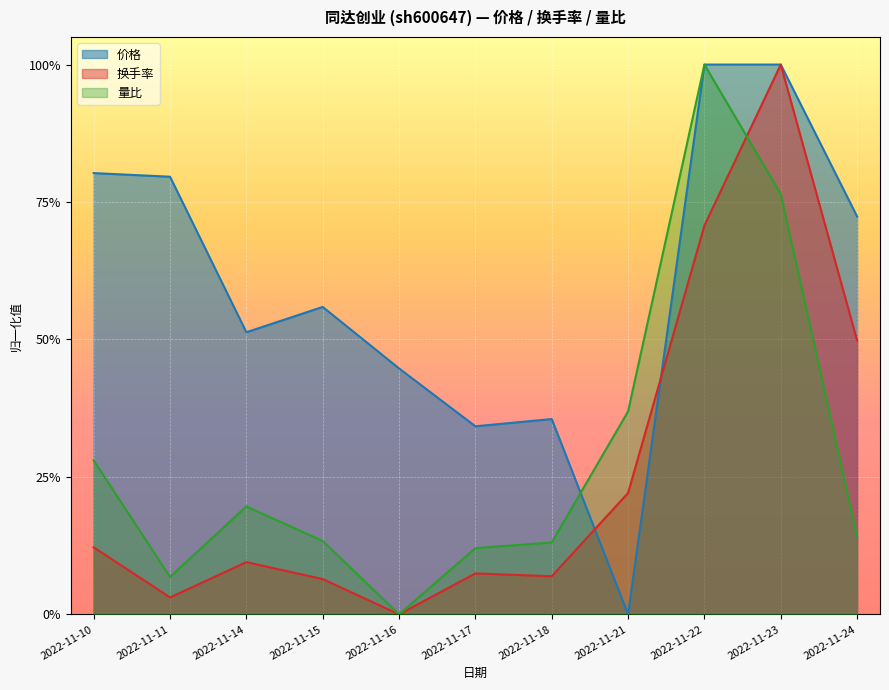

Is the value of 换手率 at 2022-11-17 greater than the value of 量比 at 2022-11-16?

Yes